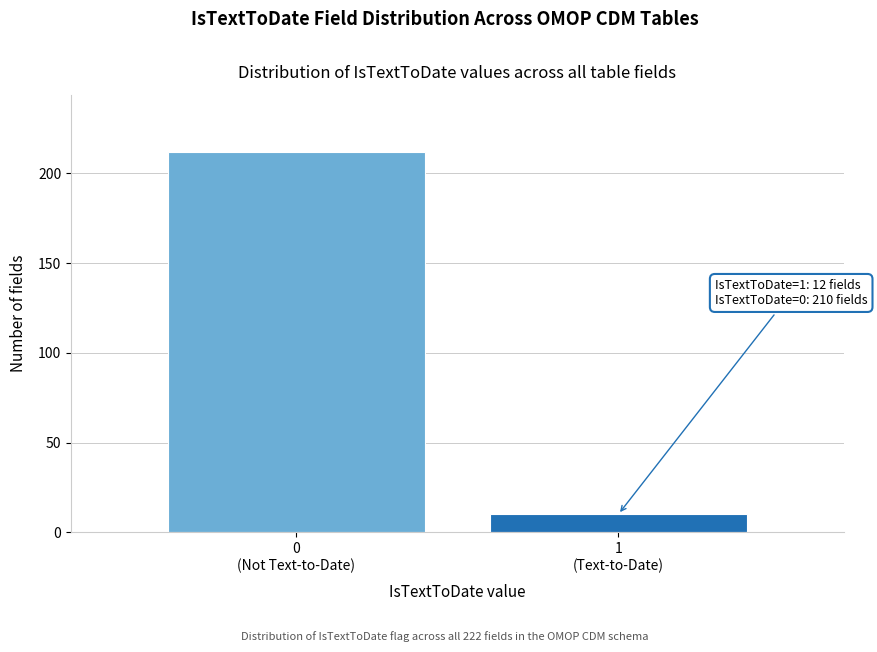

Reading right to left, extract all data points from this chart.

10	212